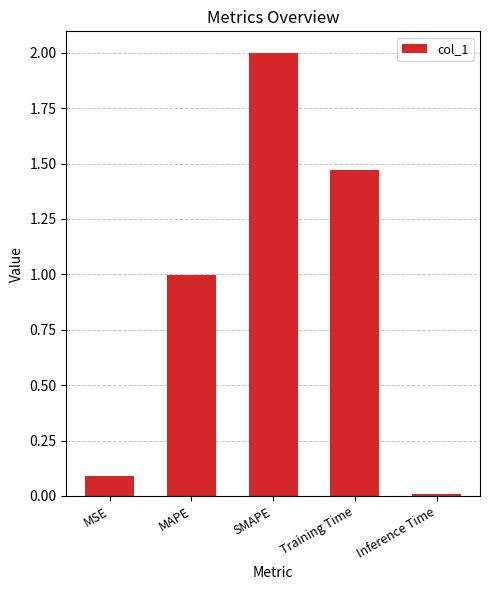

What is the change in value from SMAPE to Training Time?

-0.5